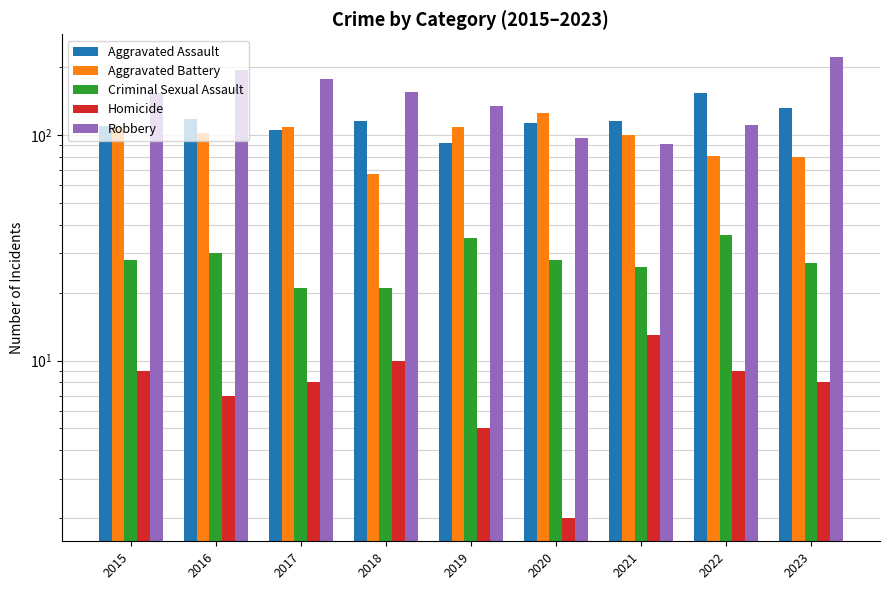

At how many categories does at least one series exceed 142?

6